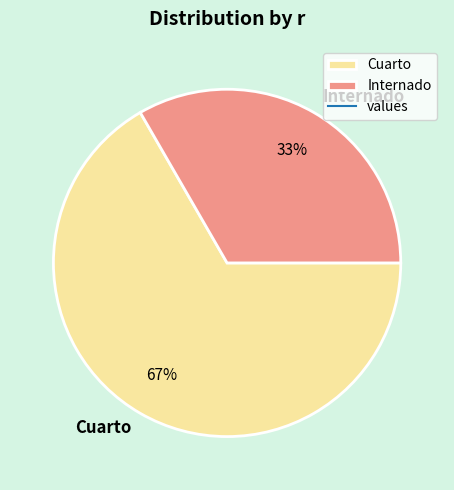

Combined, do Cuarto and Internado account for over 50%?

Yes